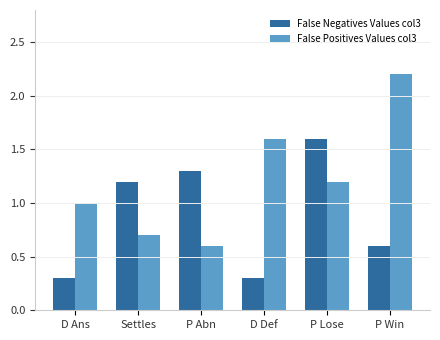

List the series in order of their peak value, lowest first.

False Negatives Values col3, False Positives Values col3